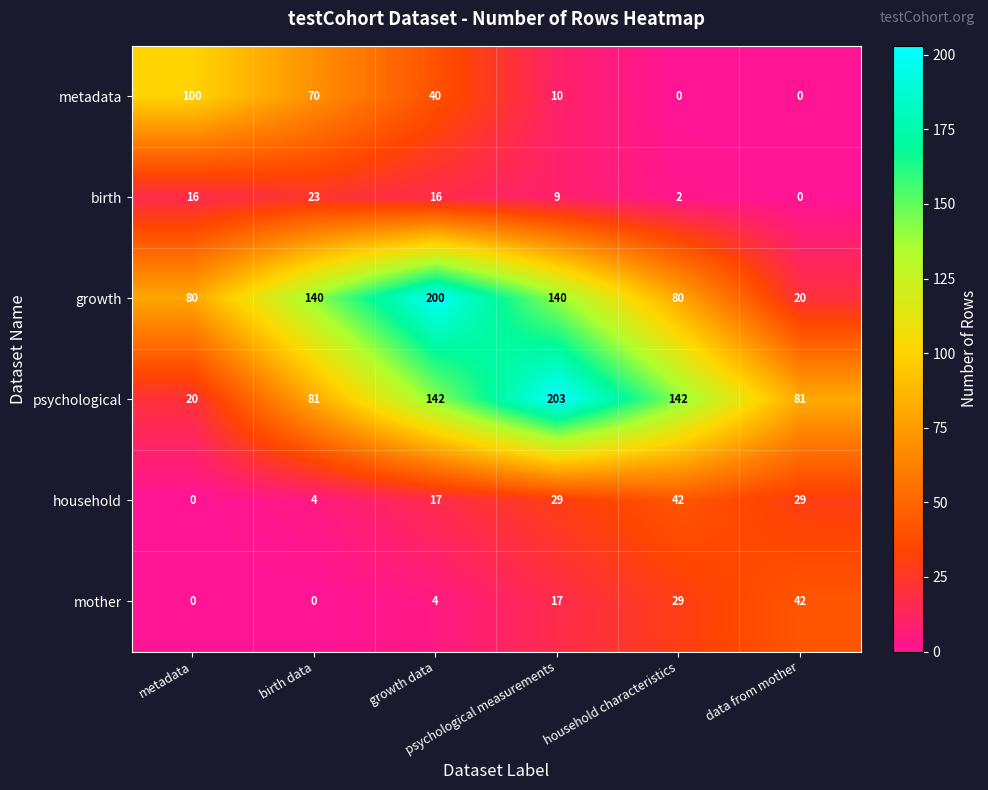

What is the spread (max minus min) of values at psychological measurements?

194